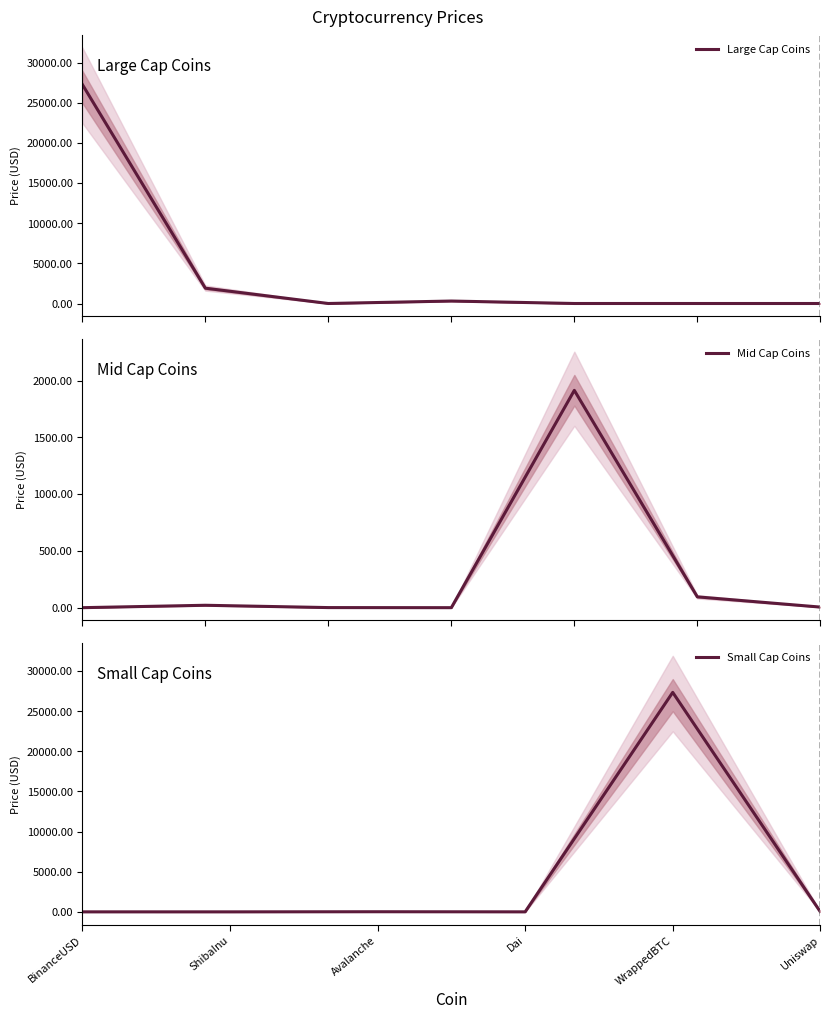

Which category has the highest value in the Small Cap Coins series?

WrappedBTC